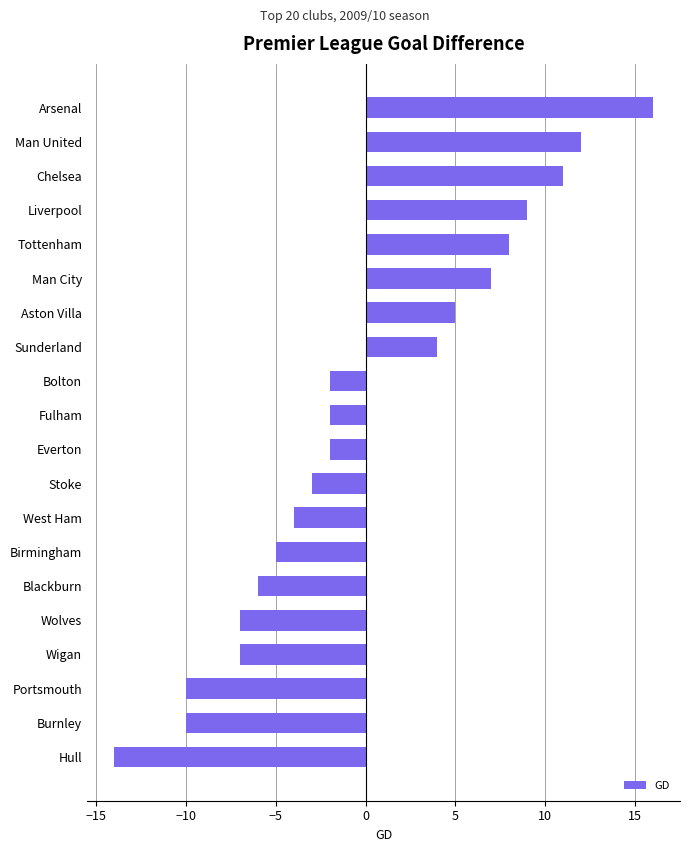

Does the chart contain stacked bars?

No